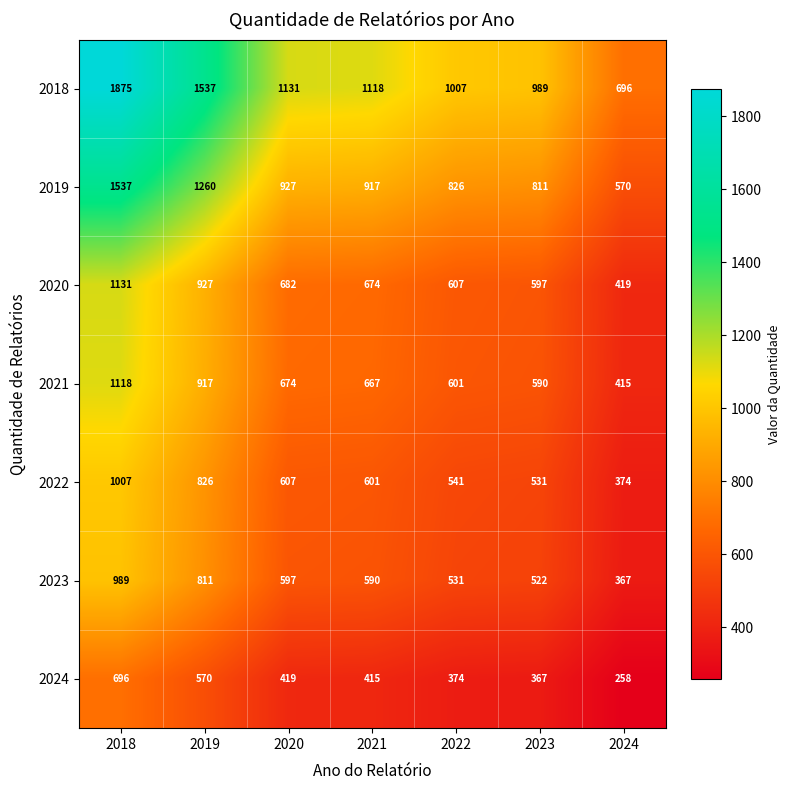

What is the sum of all 2018 values?

8353